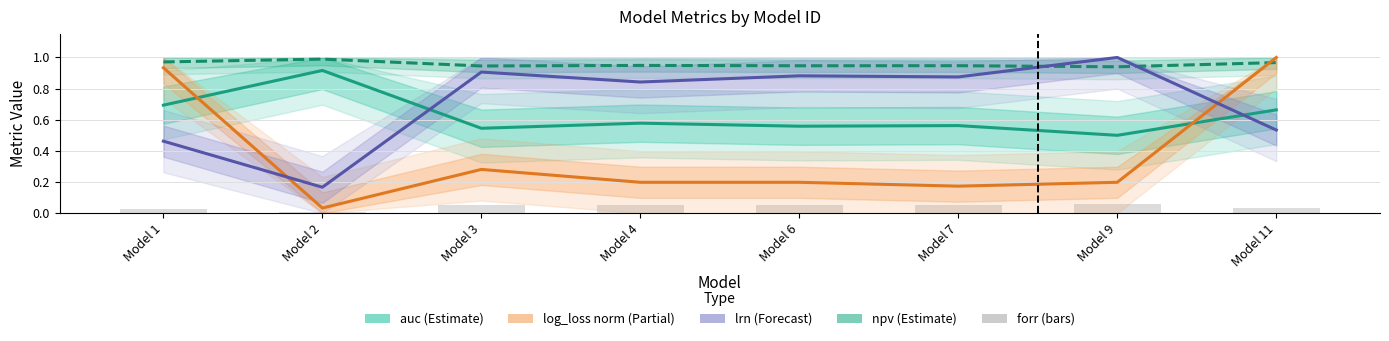

What are all the series names shown in the legend?

auc, npv, log_loss (norm), lrn, forr